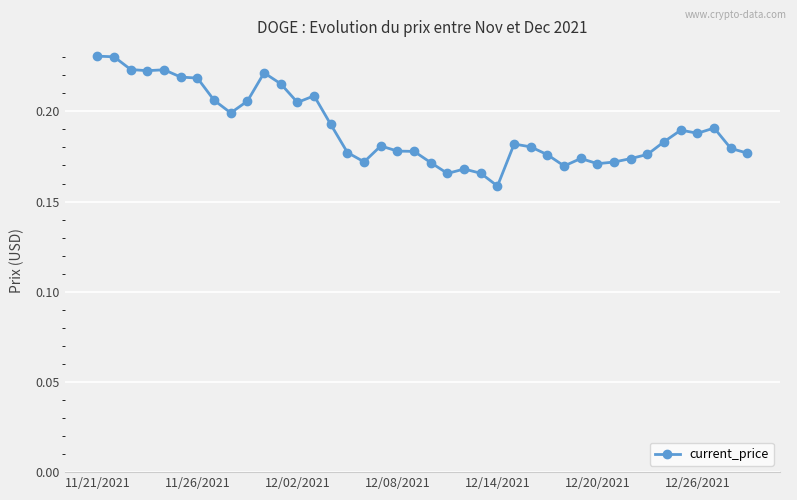

Is this an area chart (filled region under the line)?

No